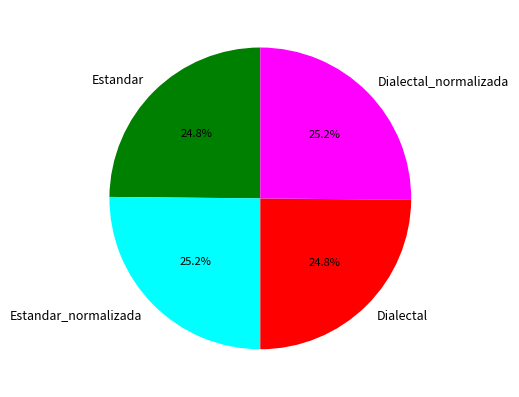

Count the number of slices in the pie.

4